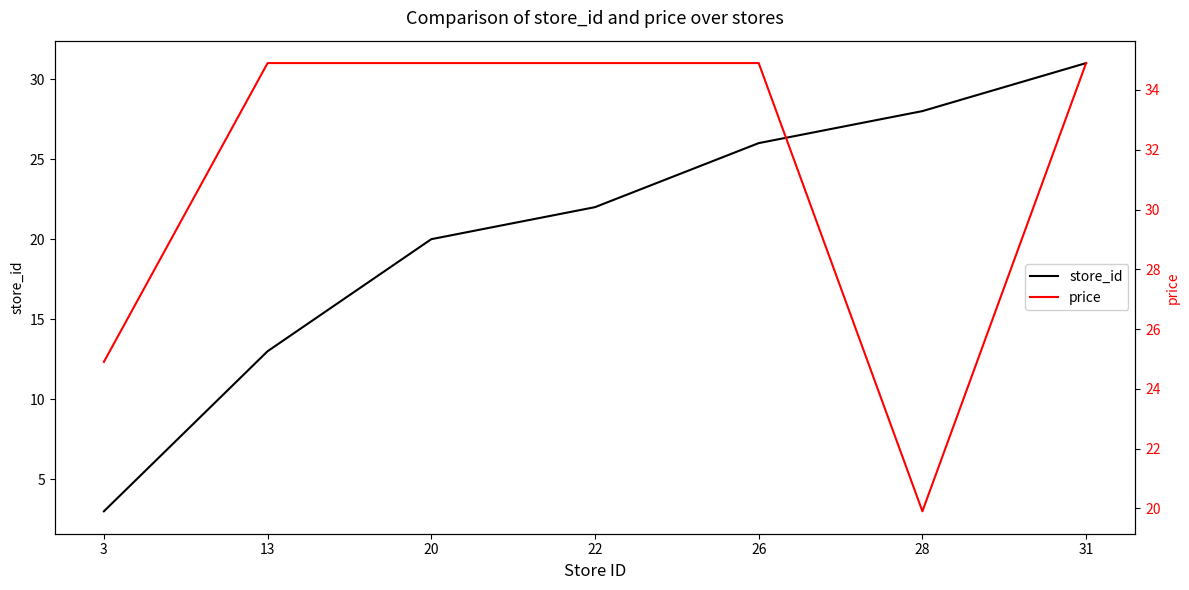

At which category does price reach its first local valley?

28